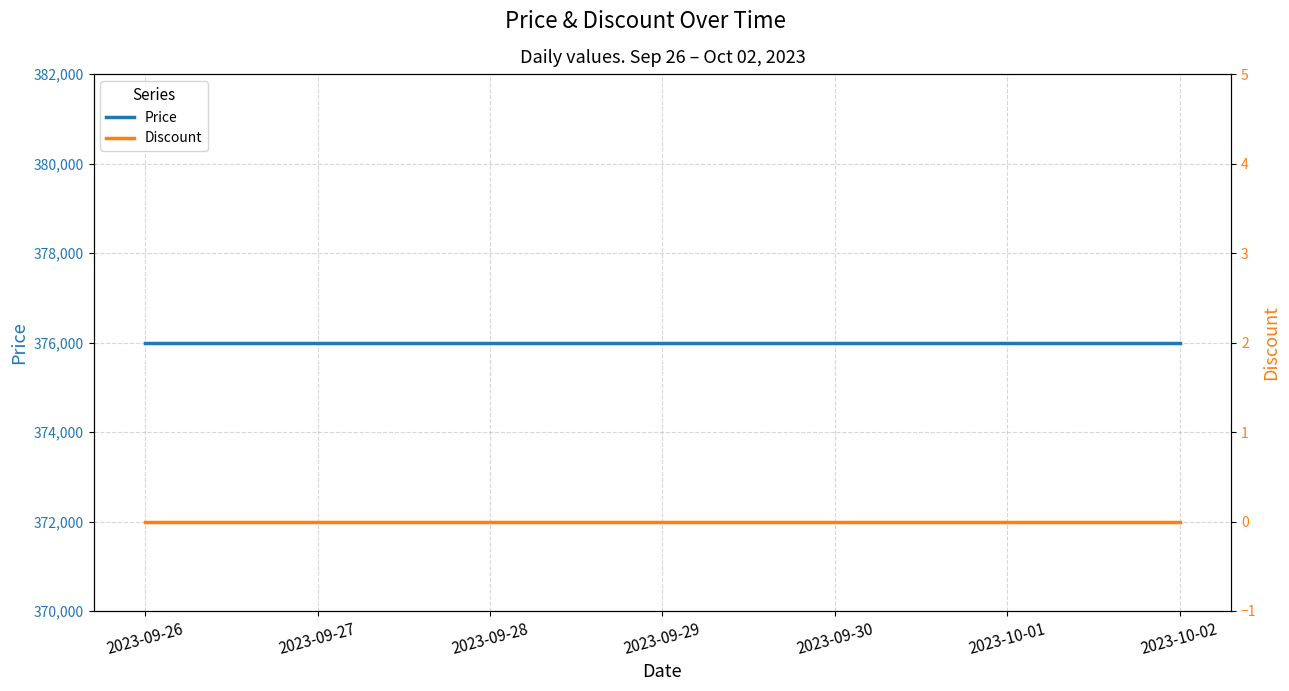

At how many categories does at least one series exceed 85795?

7